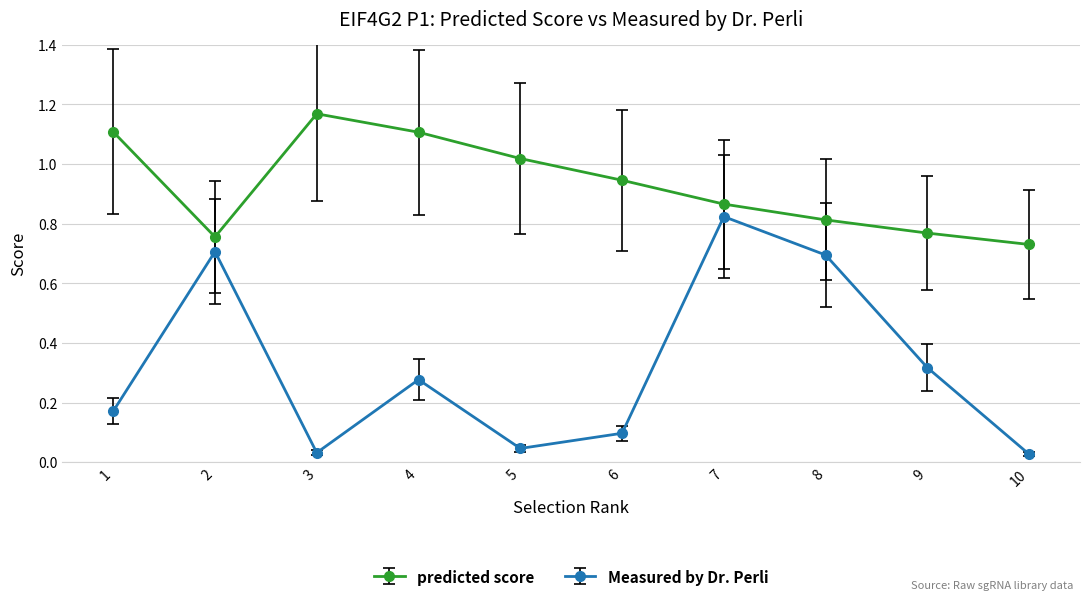

How many interior local peaks does the Measured by Dr. Perli series have?

3